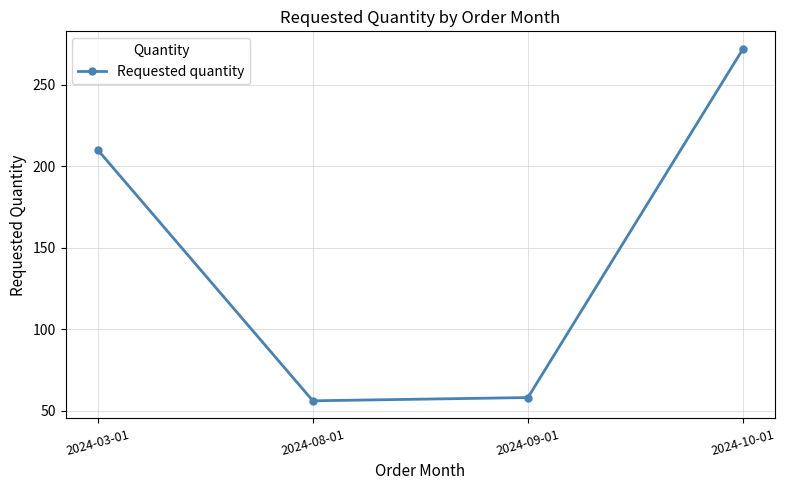

How many lines are shown in the chart?

1